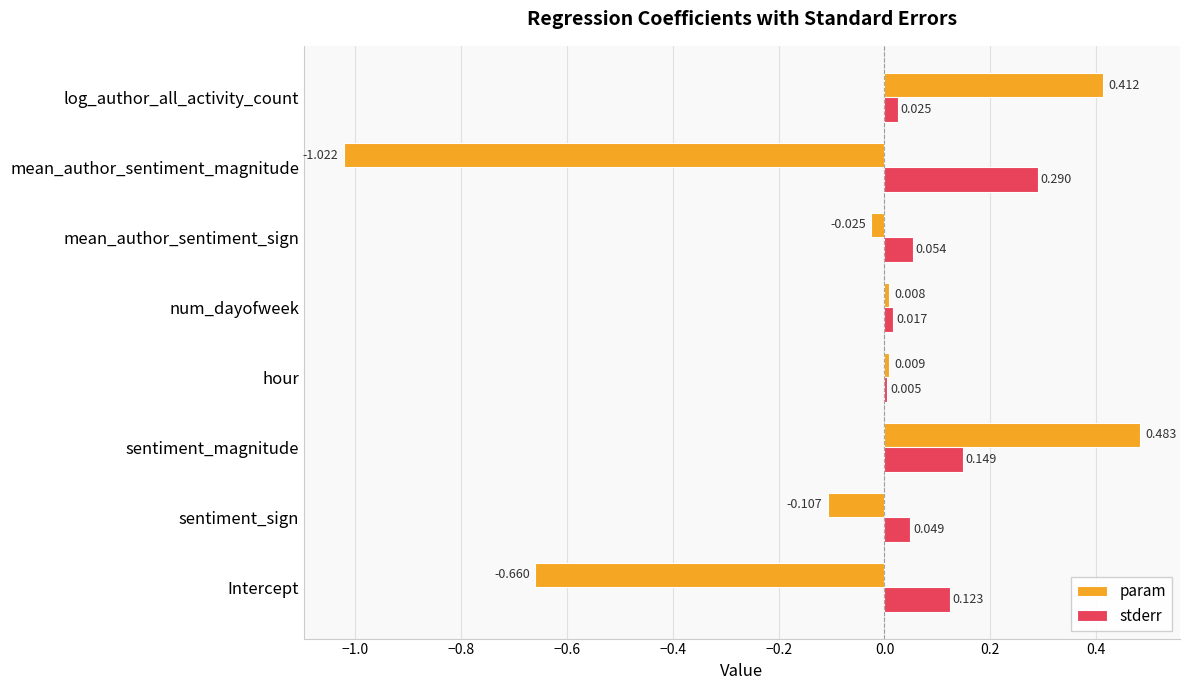

At how many categories does at least one series exceed 0?

8